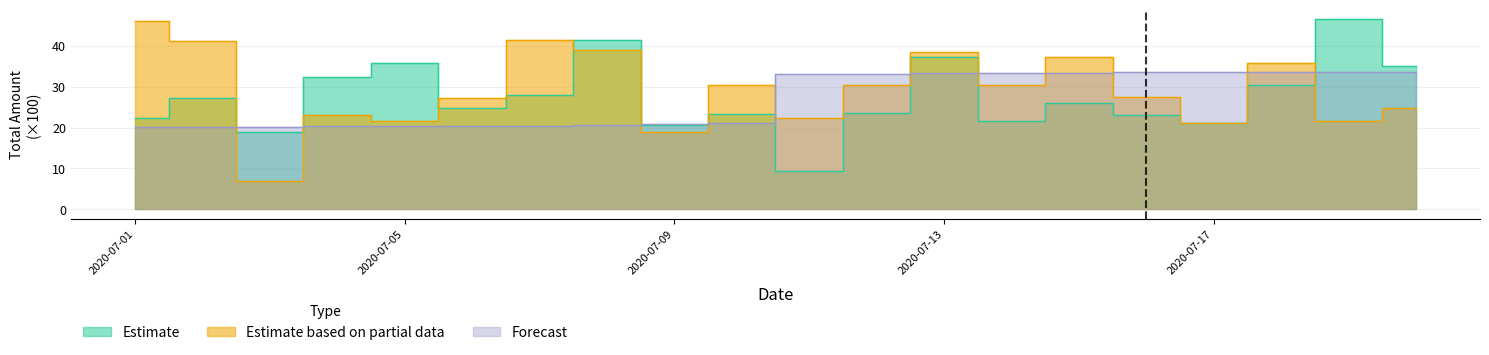

Which series has the largest range (max minus min)?

Estimate based on partial data